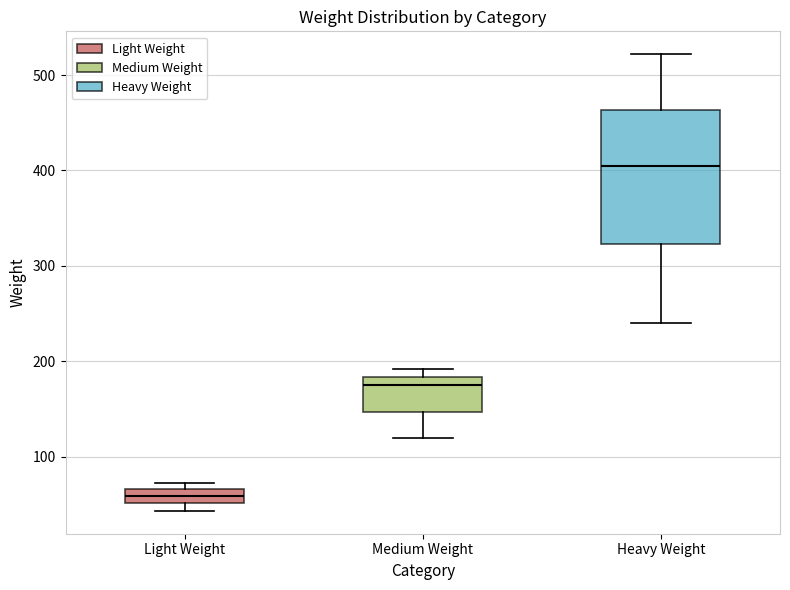

Comparing the boxes themselves (not the whiskers), which one is the tallest?

Heavy Weight